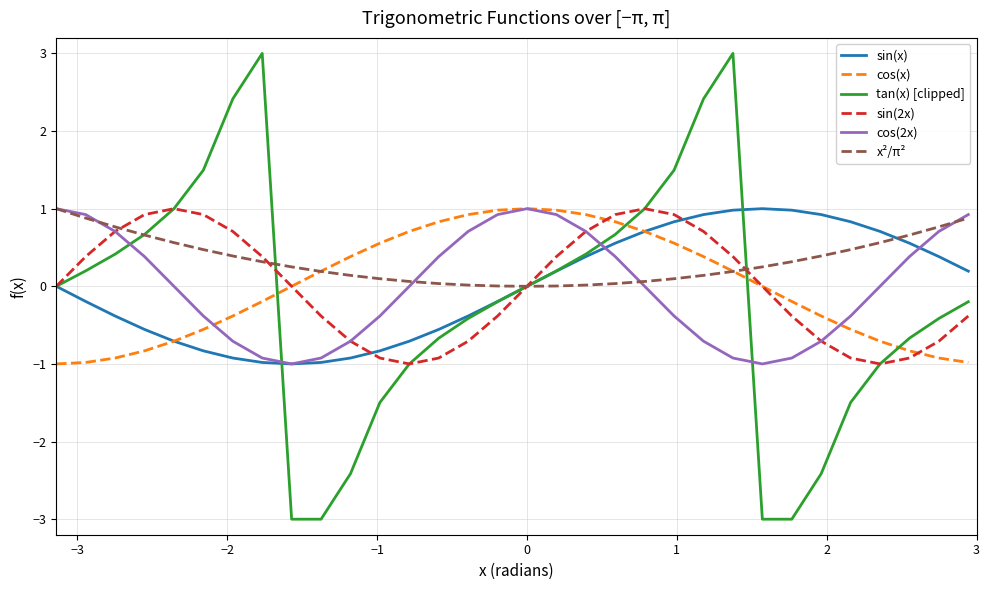

Which series has the largest total across all categories?

x²/π²